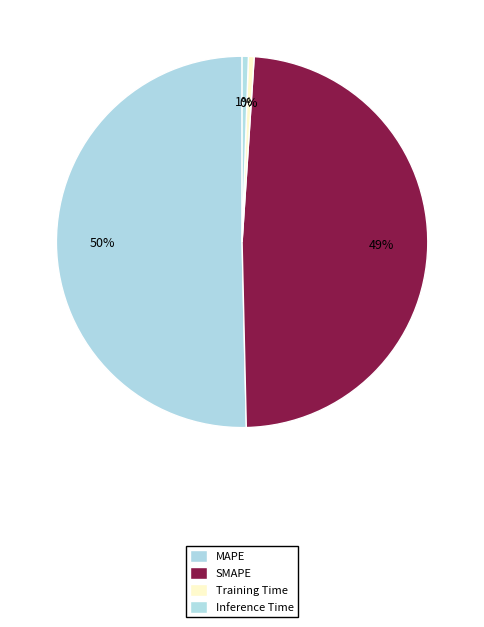

To the nearest percent, what percentage of the pie is MAPE?

50%